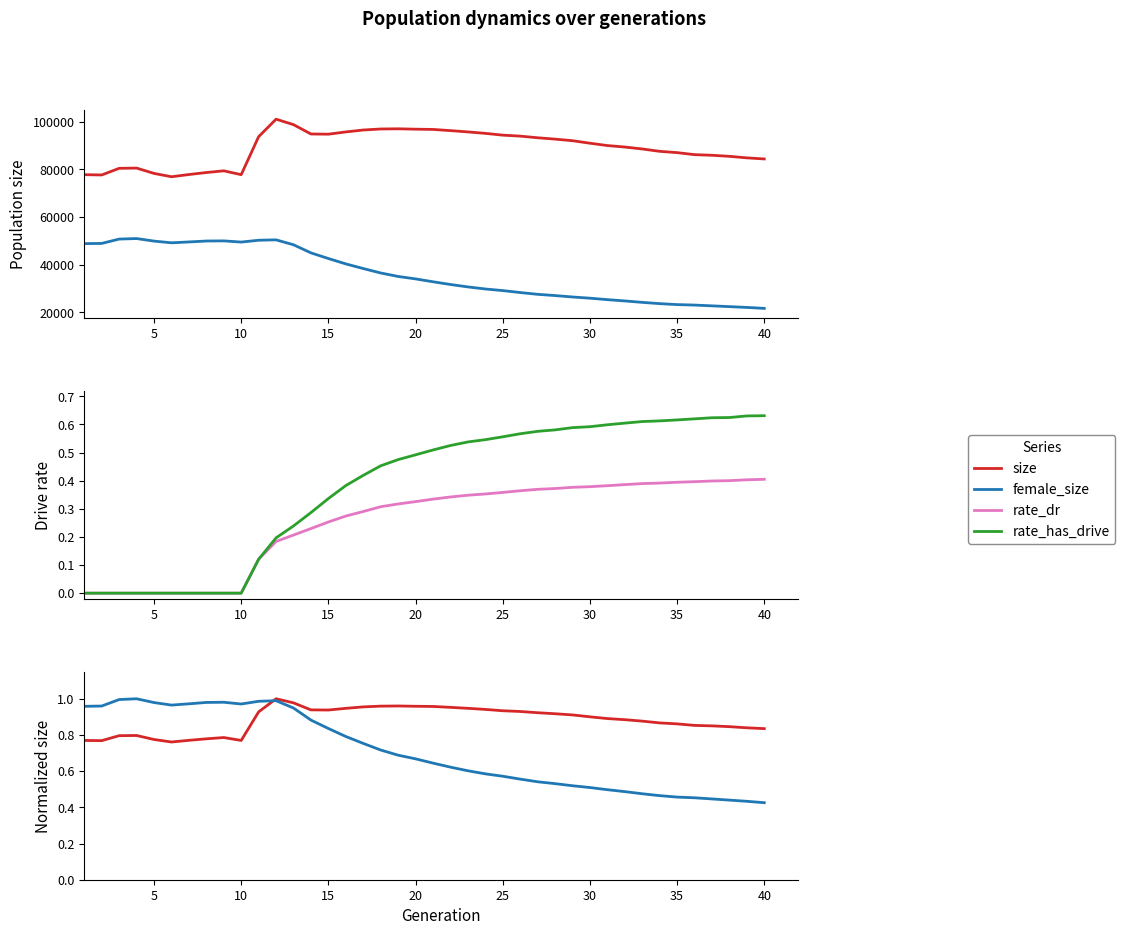

True or false: rate_dr has more than 1 points higher than both neighbors.

False